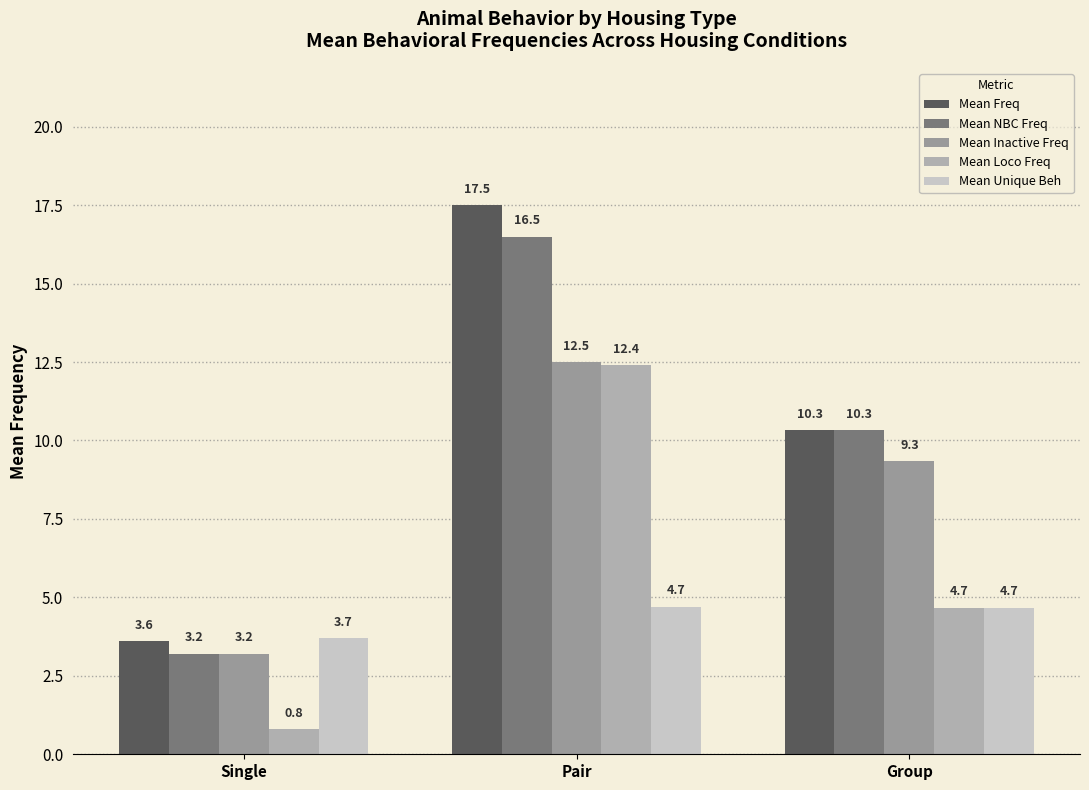

The Mean Unique Beh series shows 6.7 at Pair. True or false?

False